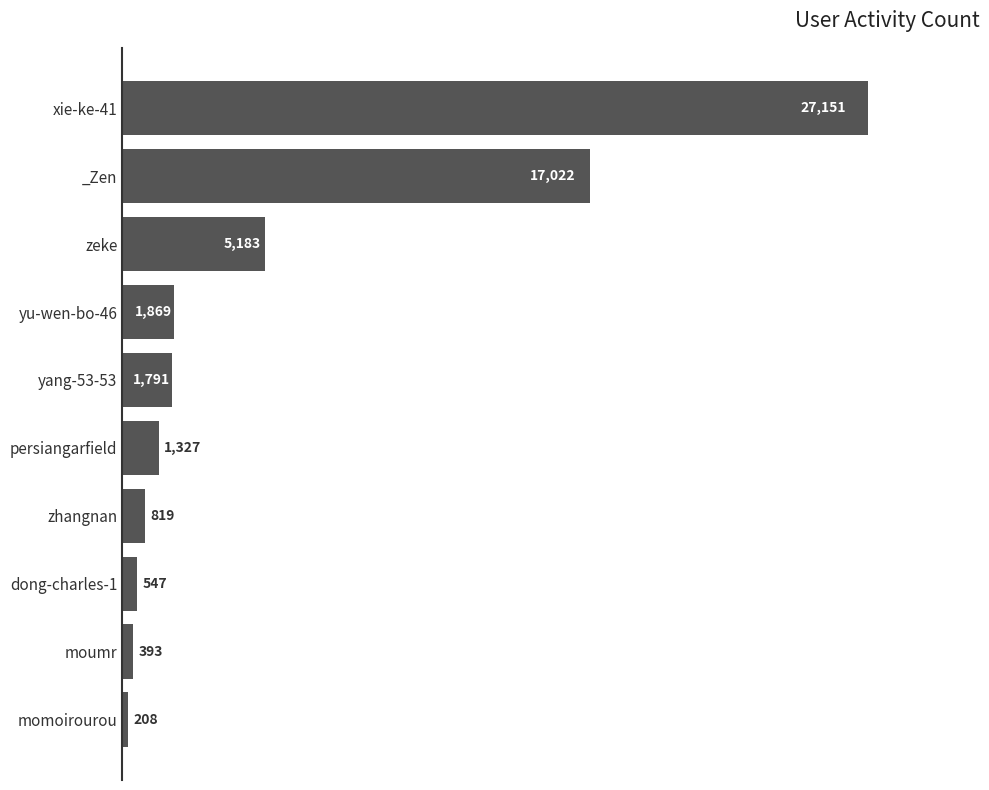

What value does the data have at xie-ke-41?

27151